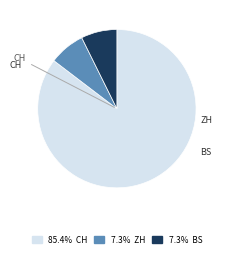

Is there any slice that represents more than half of the pie?

Yes